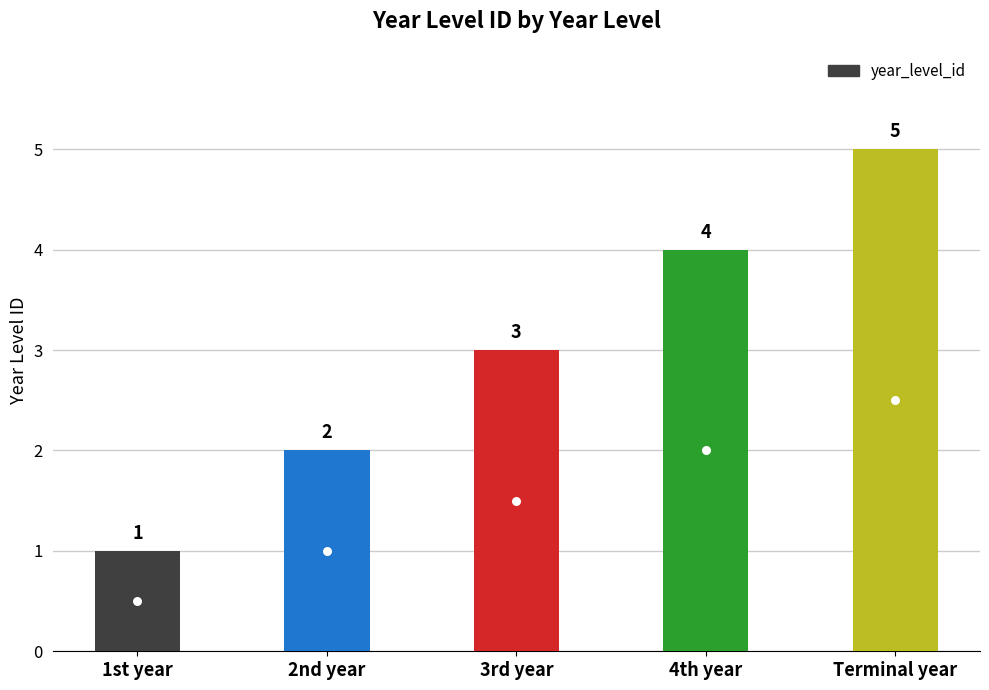

Reading left to right, transcribe all the data shown in this chart.

1st year=1	2nd year=2	3rd year=3	4th year=4	Terminal year=5